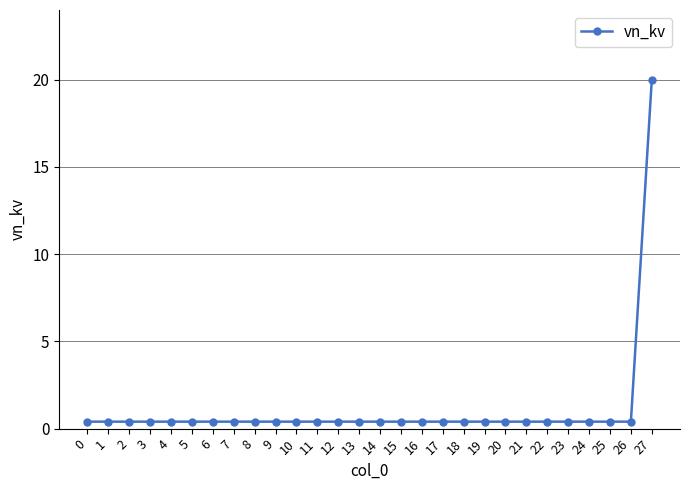

How many lines are shown in the chart?

1